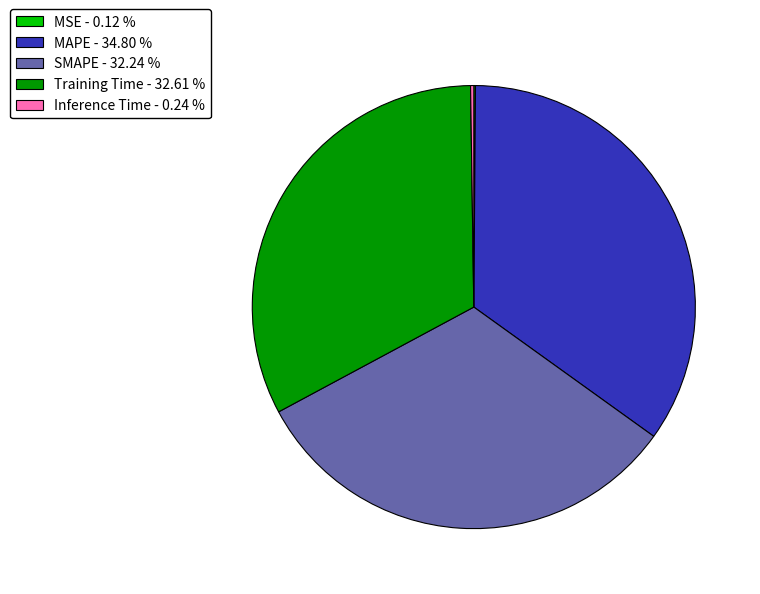

Which has a higher value, SMAPE - 32.24 % or MAPE - 34.80 %?

MAPE - 34.80 %